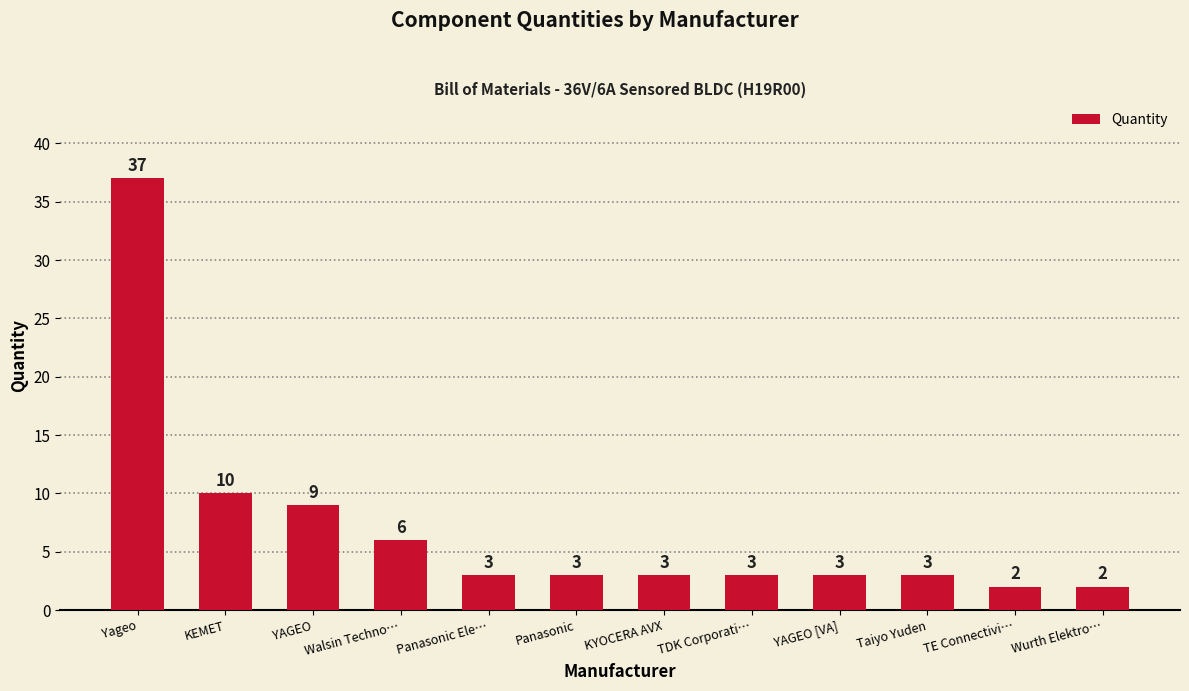

How many bars are there in total?

12